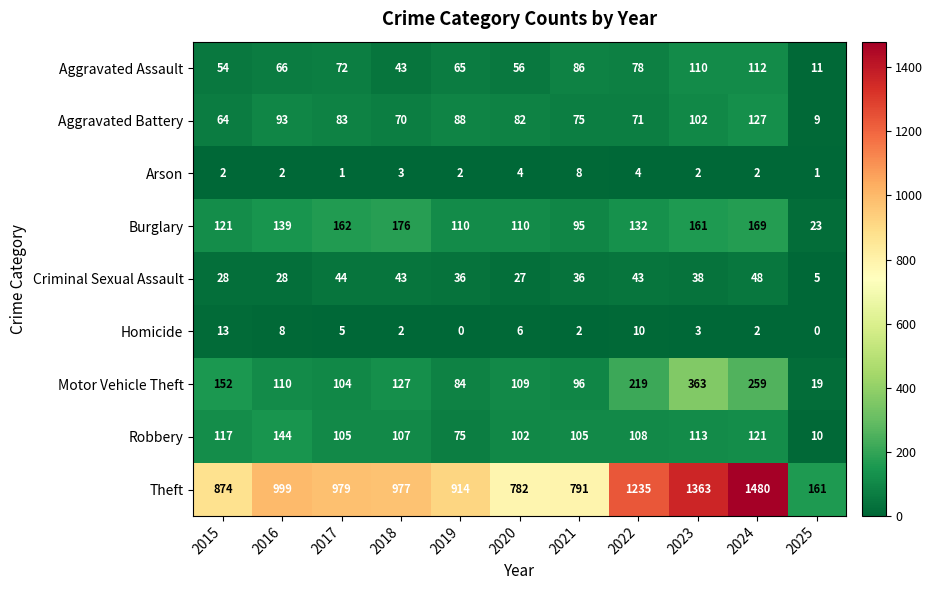

At which category is the sum across all series the highest?

2024